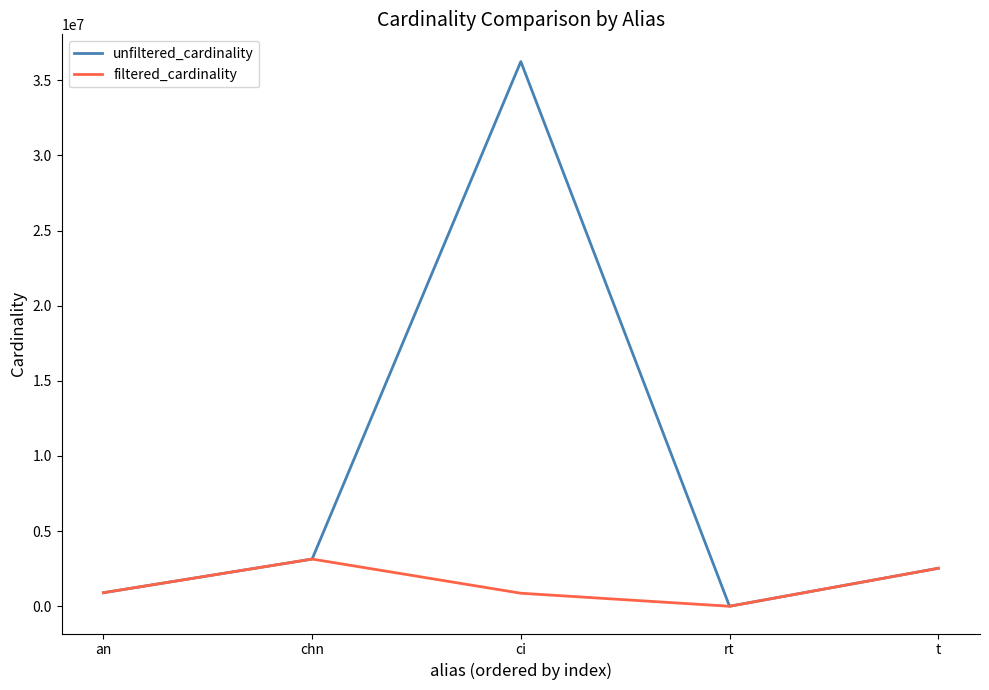

What are all the series names shown in the legend?

unfiltered_cardinality, filtered_cardinality